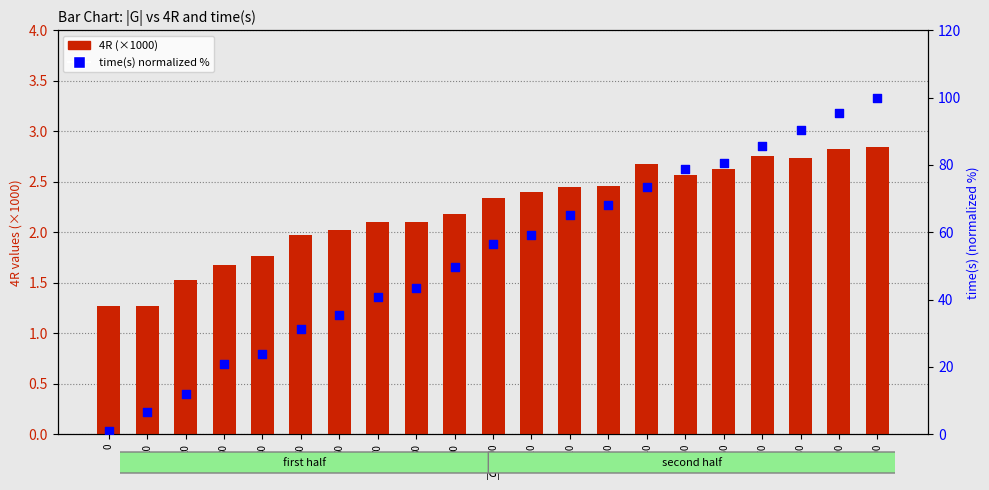

Which series has the largest Y range (max minus min)?

time(s) (normalized %)